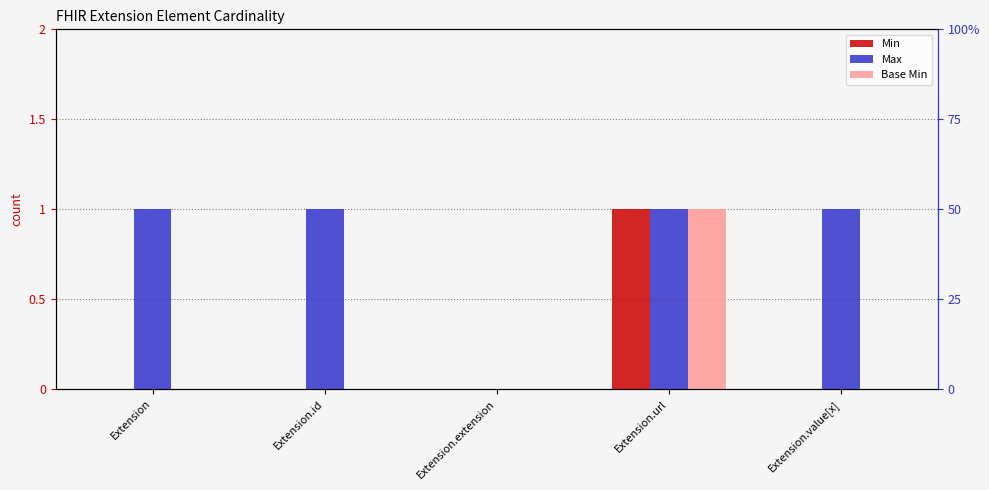

At which label does Base Min reach its peak?

Extension.url